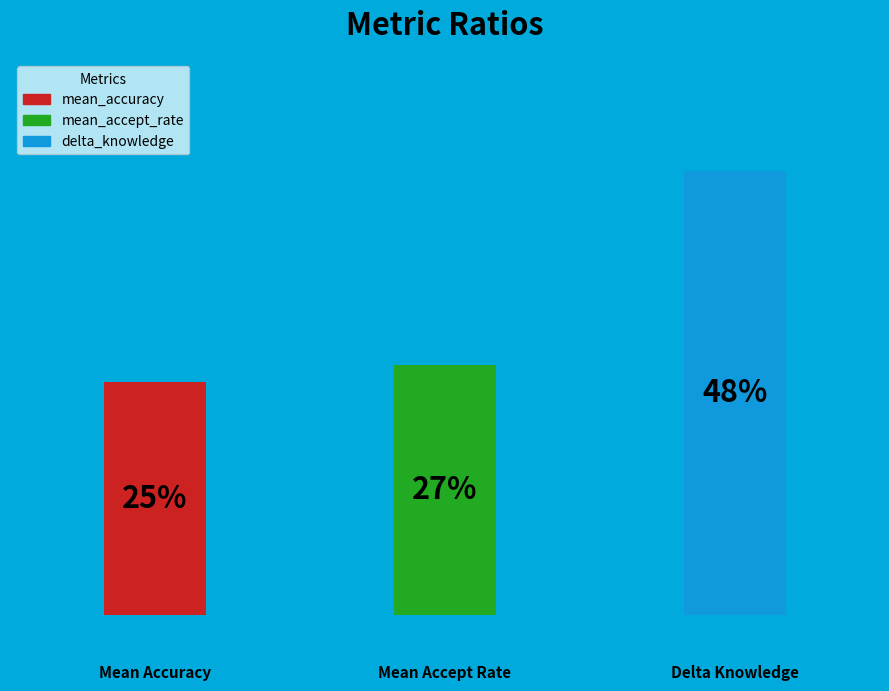

Combined, what portion of the pie is mean_accuracy and mean_accept_rate?

52.1%